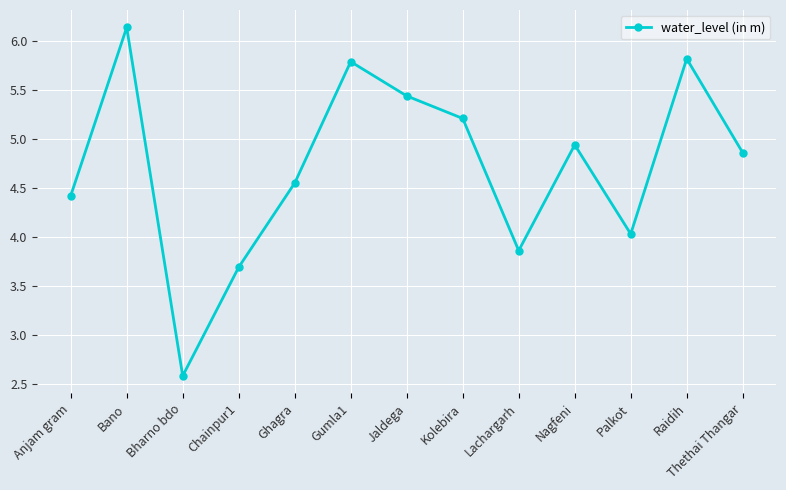

At which category does the data reach its first local peak?

Bano